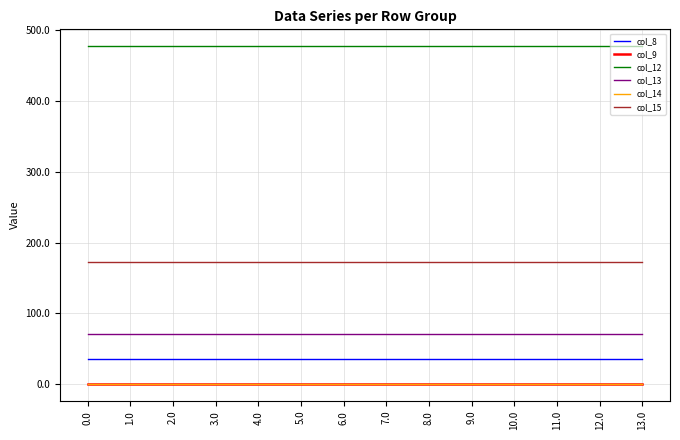

True or false: col_8 and col_9 intersect in this chart.

False